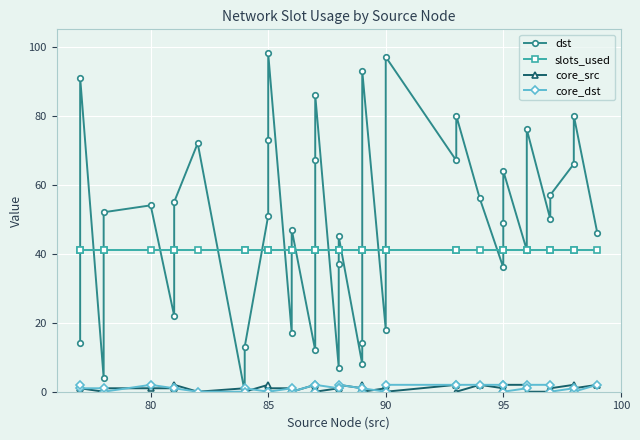

How many series are shown in this chart?

4